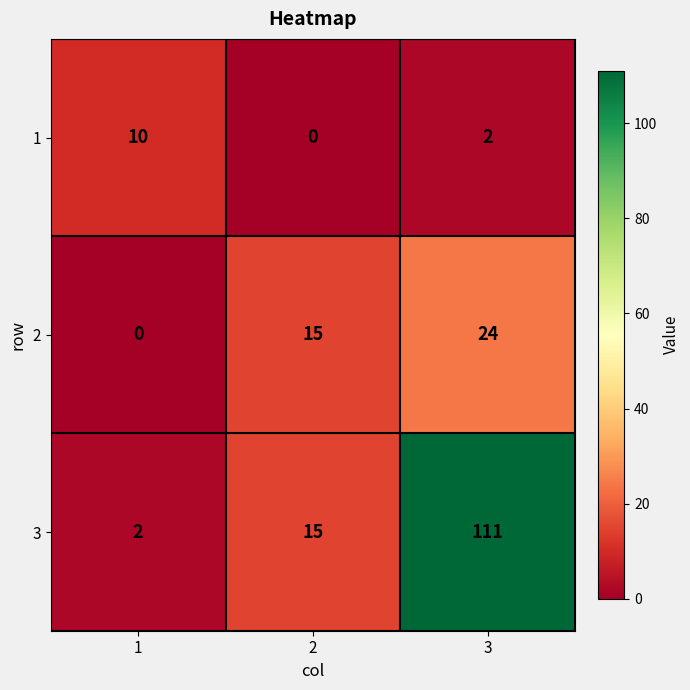

Rank the series by their maximum value, from highest to lowest.

3, 2, 1